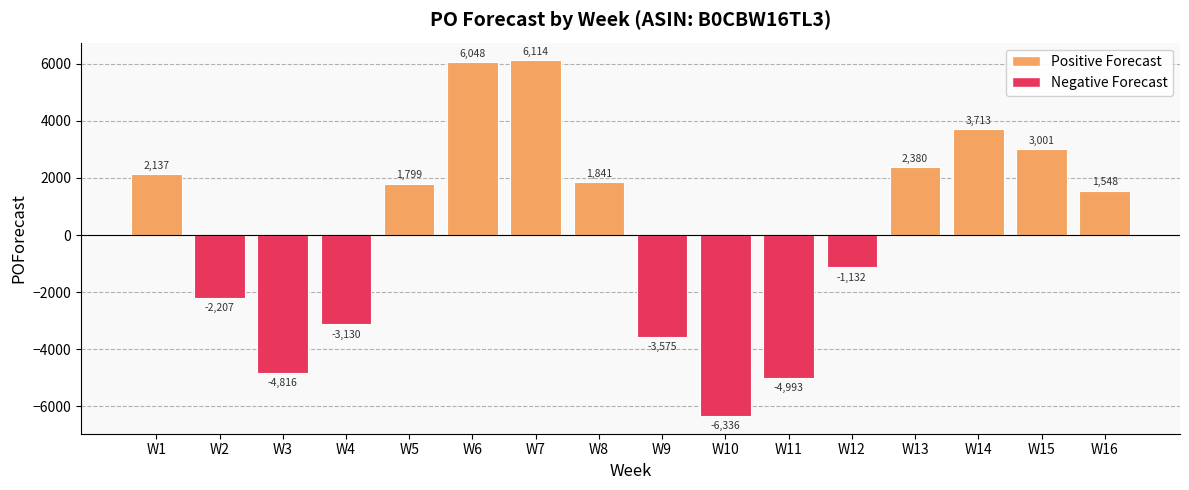

What is the average value?

150